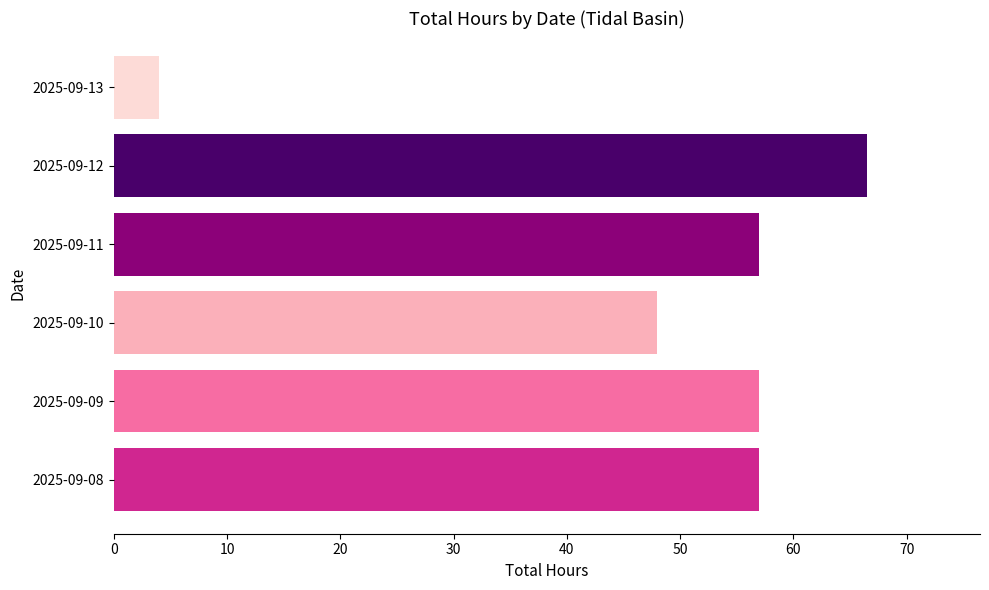

Does the chart contain any negative values?

No